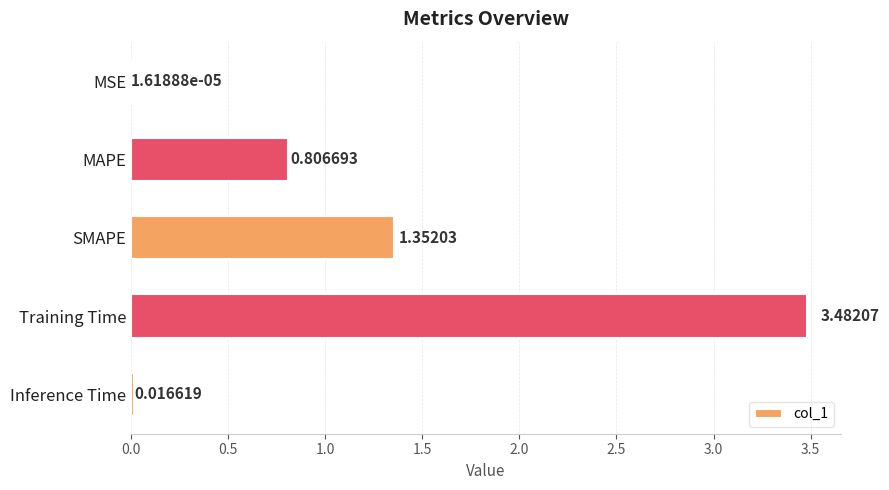

What is the sum of all values?

5.7